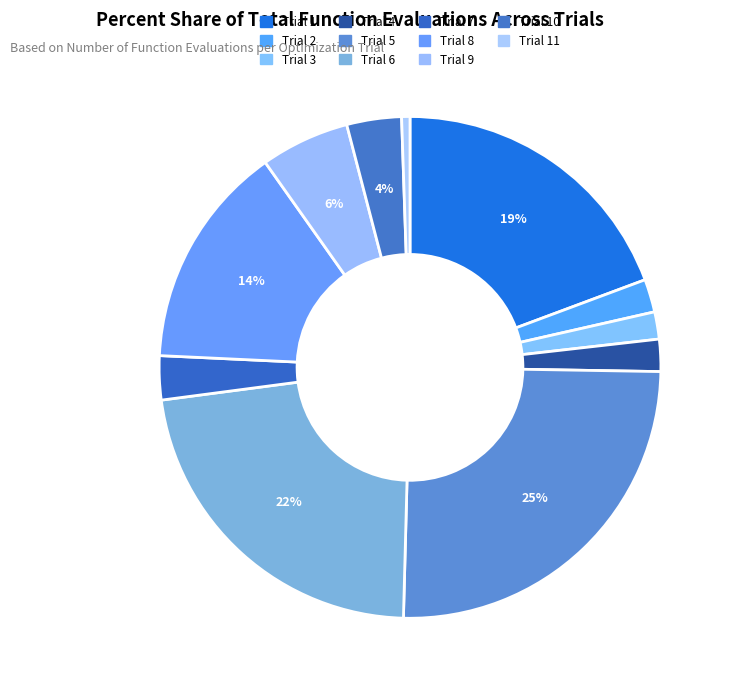

Which has a higher value, Trial 3 or Trial 4?

Trial 4